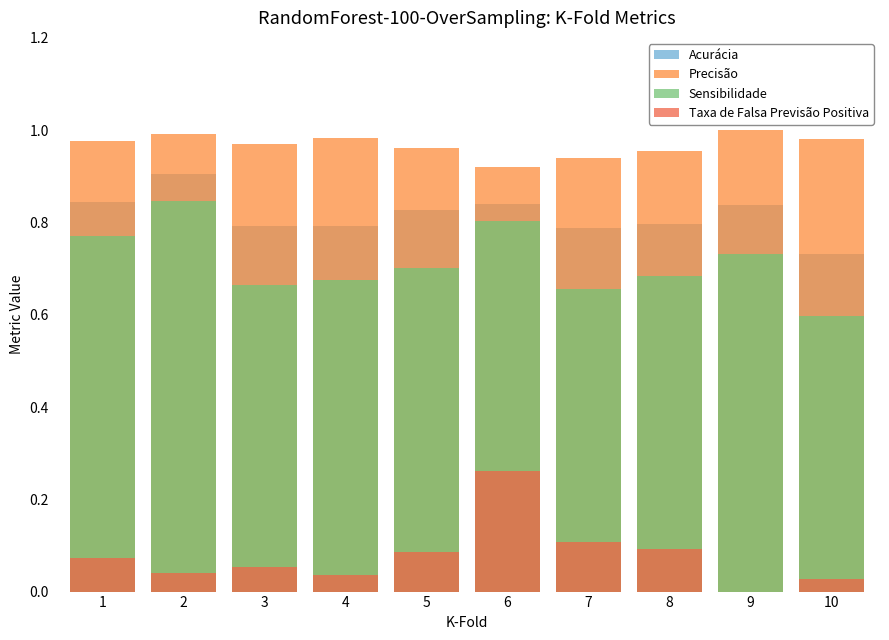

Reading left to right, what are all the values shown in this chart?

Acurácia: 1=0.8	2=0.9	3=0.8	4=0.8	5=0.8	6=0.8	7=0.8	8=0.8	9=0.8	10=0.7
Precisão: 1=1.0	2=1.0	3=1.0	4=1.0	5=1.0	6=0.9	7=0.9	8=1.0	9=1.0	10=1.0
Sensibilidade: 1=0.8	2=0.8	3=0.7	4=0.7	5=0.7	6=0.8	7=0.7	8=0.7	9=0.7	10=0.6
Taxa de Falsa Previsão Positiva: 1=0.1	2=0.0	3=0.1	4=0.0	5=0.1	6=0.3	7=0.1	8=0.1	9=0.0	10=0.0